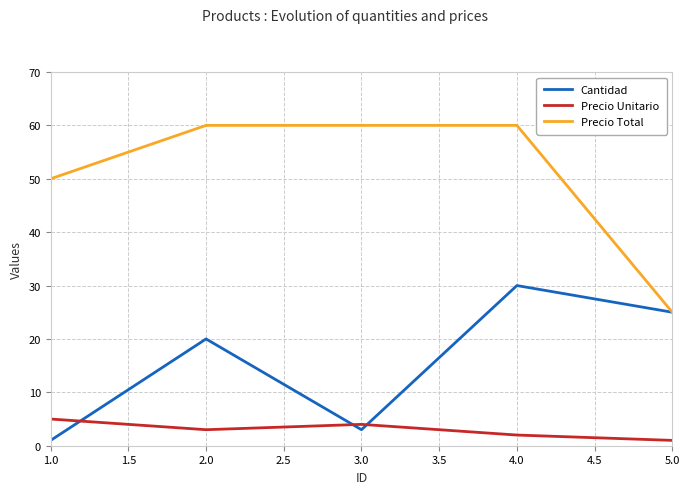

At which label does Cantidad reach its peak?

4.0